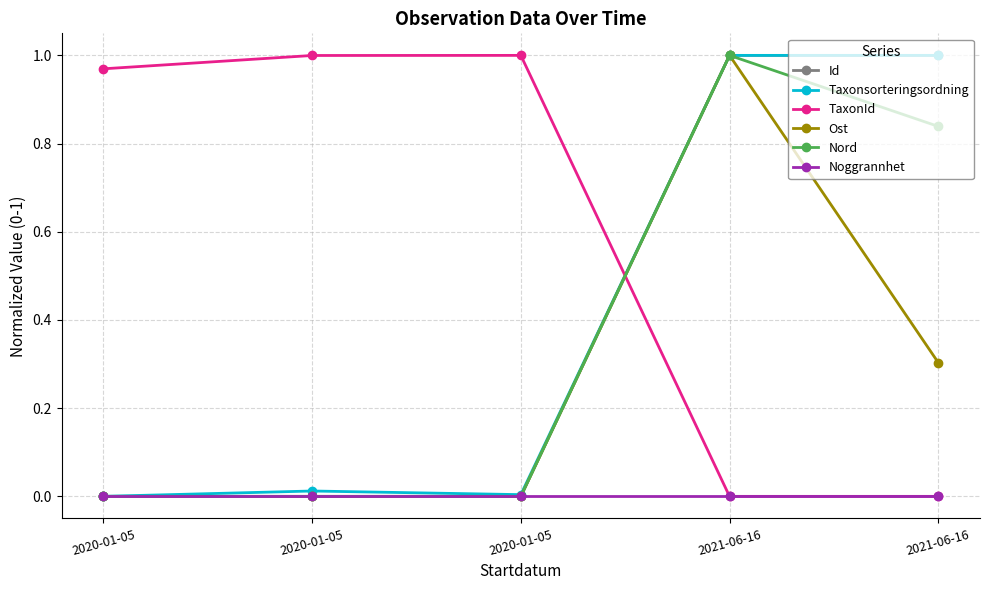

At how many categories does at least one series exceed 0?

5